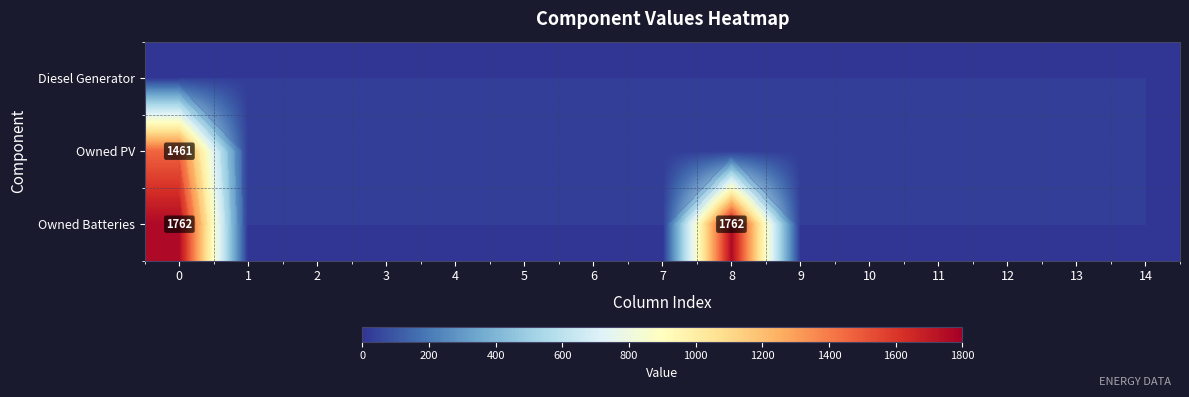

Rank the categories by Diesel Generator value from lowest to highest.

0, 1, 2, 3, 4, 5, 6, 7, 8, 9, 10, 11, 12, 13, 14